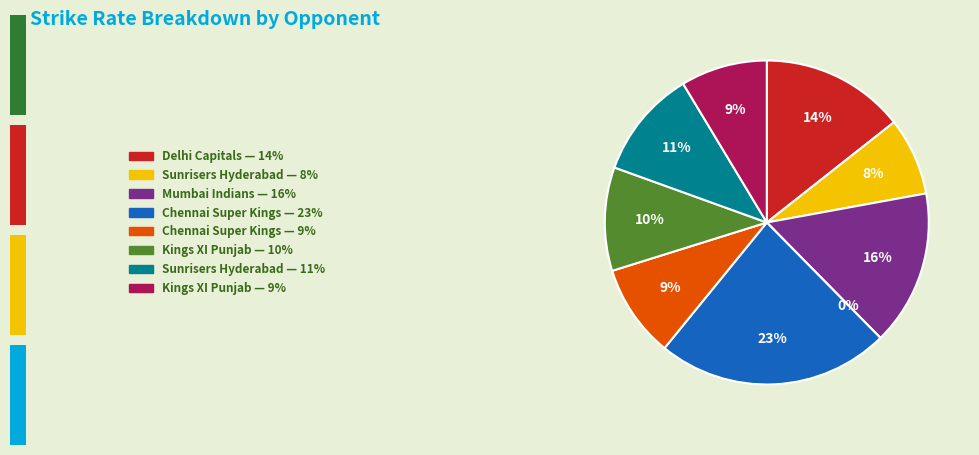

How many segments does this pie chart have?

9